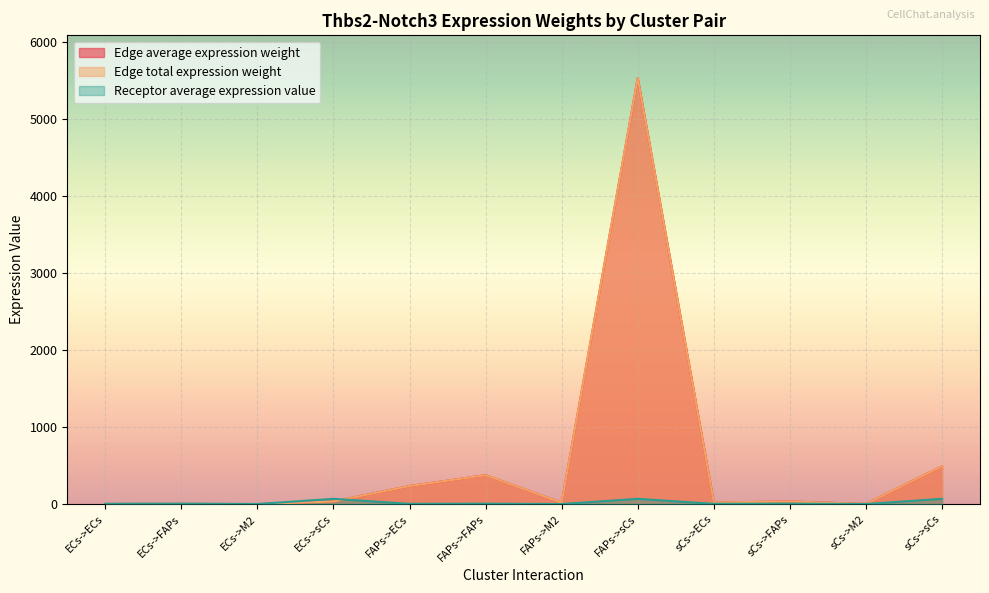

At how many categories does at least one series exceed 1578?

1